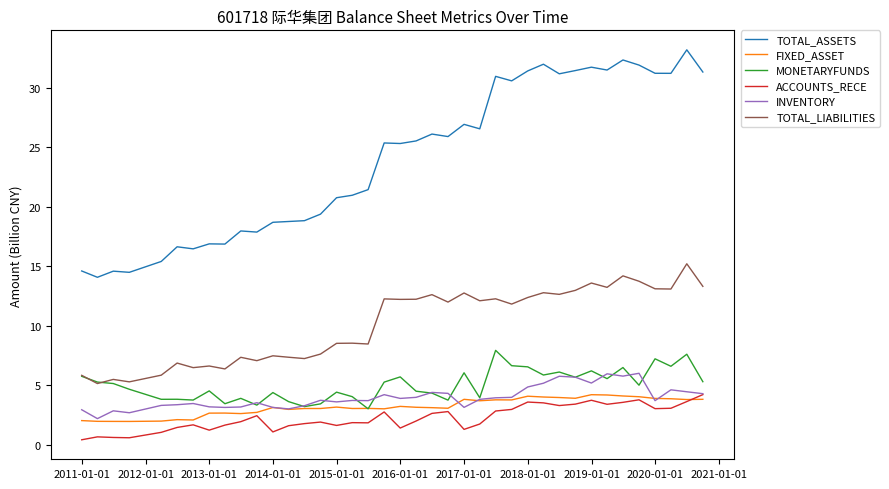

Which series has the largest range (max minus min)?

TOTAL_ASSETS